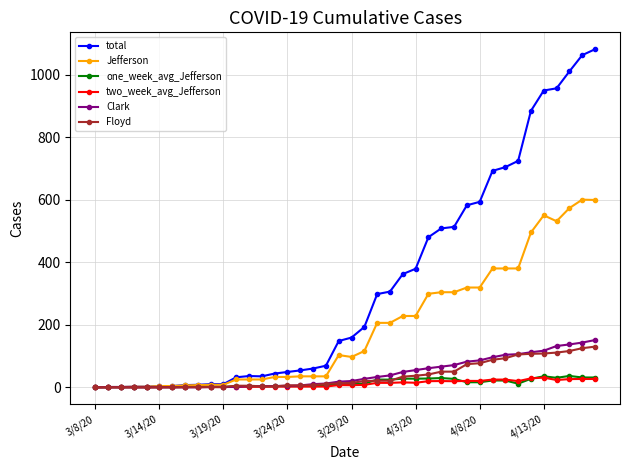

Which series has the largest range (max minus min)?

total